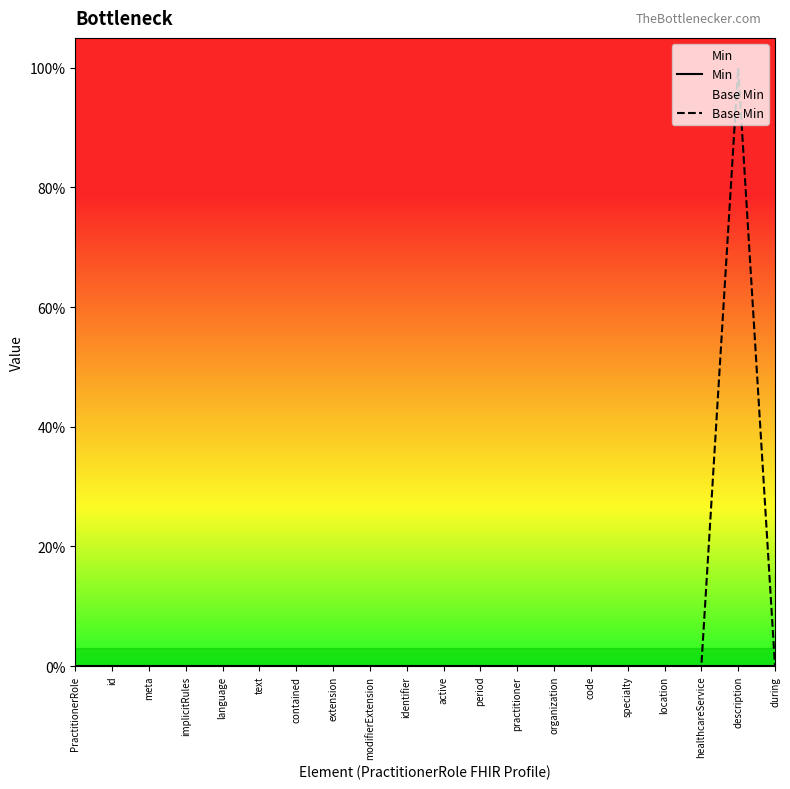

Is the value of Min at identifier greater than the value of Base Min at active?

No